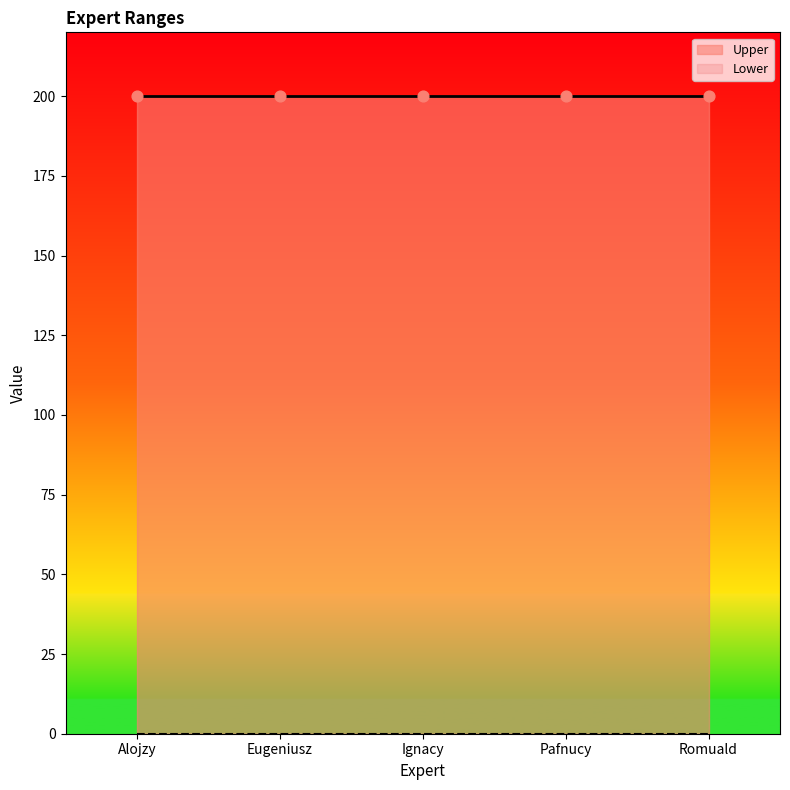

At which category is the sum across all series the highest?

Alojzy